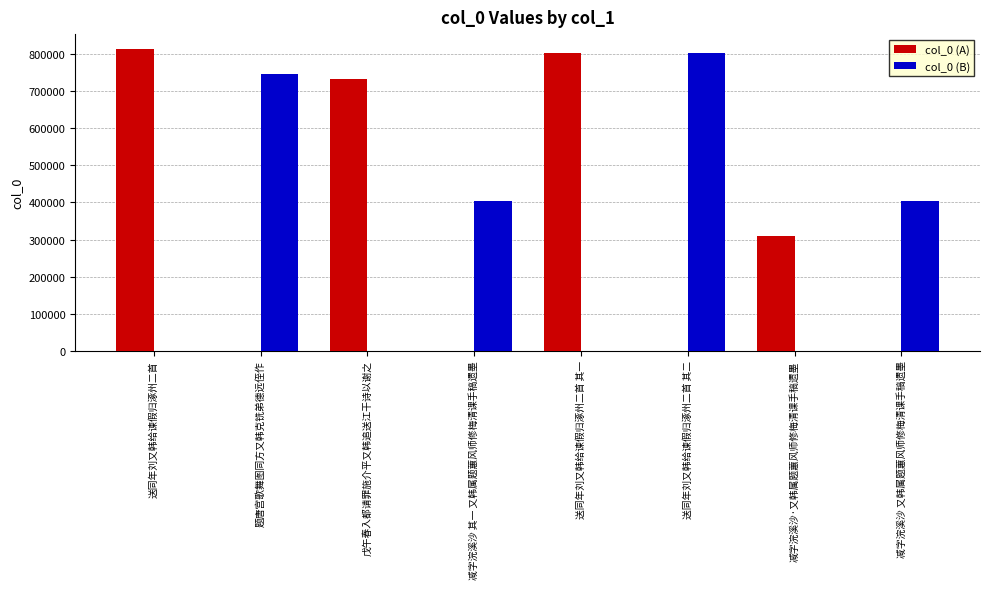

What is the greatest value displayed?

814301